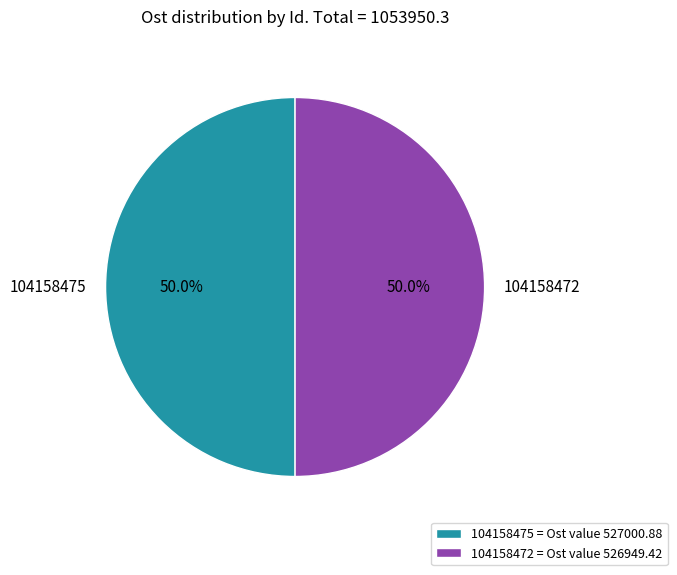

The 104158472 slice represents 50% of the pie. True or false?

True